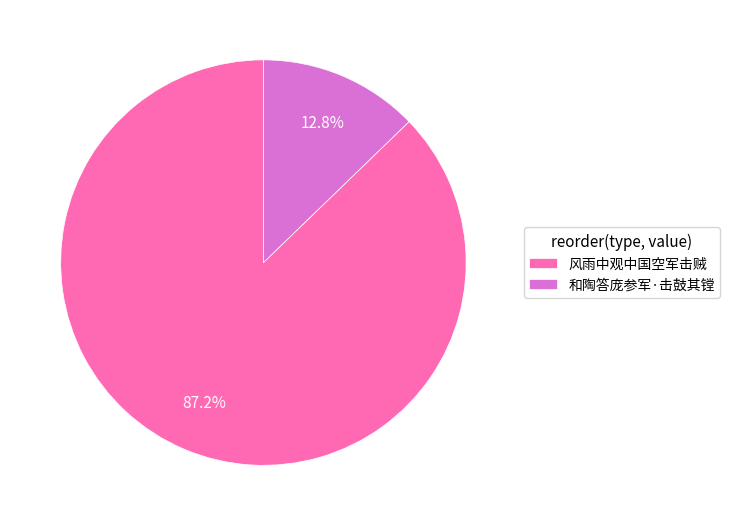

Rank the categories by value from highest to lowest.

风雨中观中国空军击贼, 和陶答庞参军·击鼓其镗